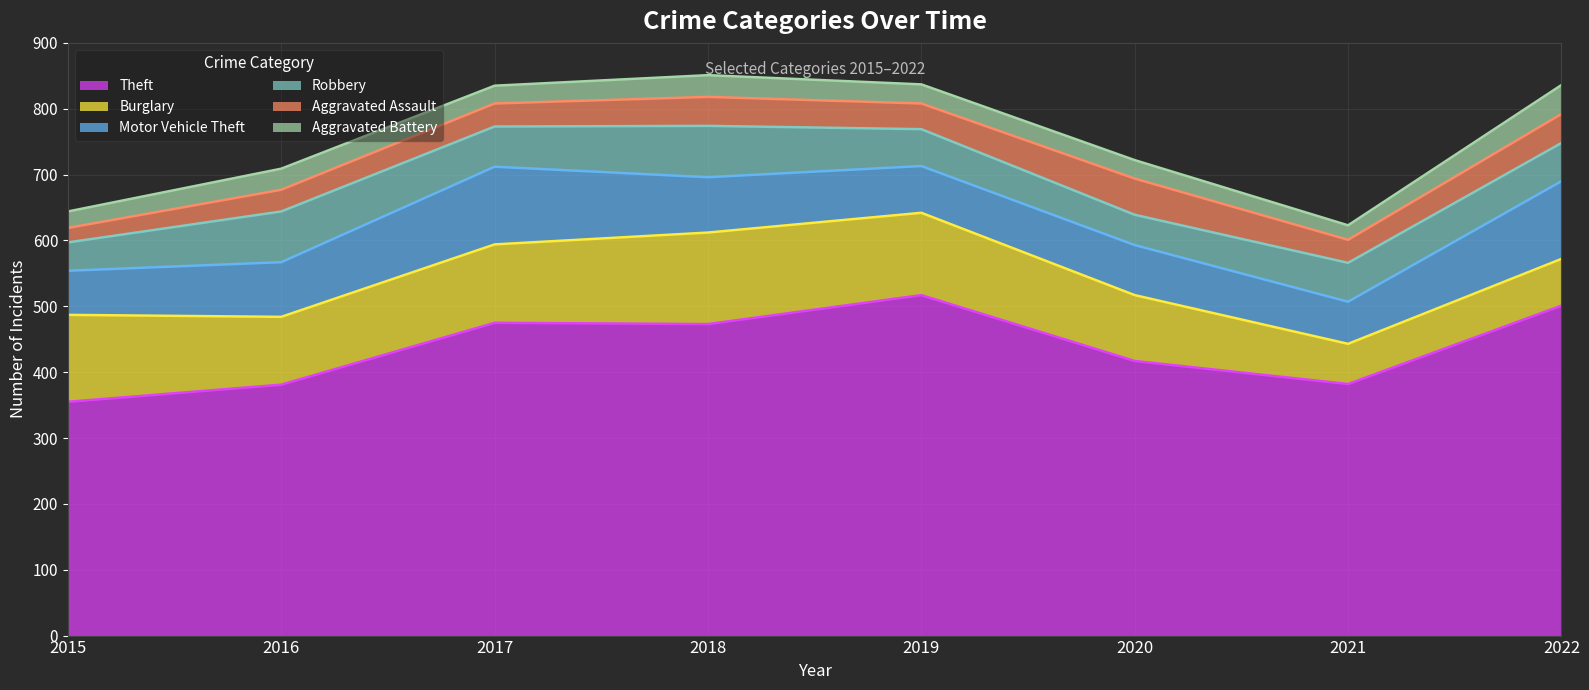

Where is the first local maximum for Aggravated Assault?

2018